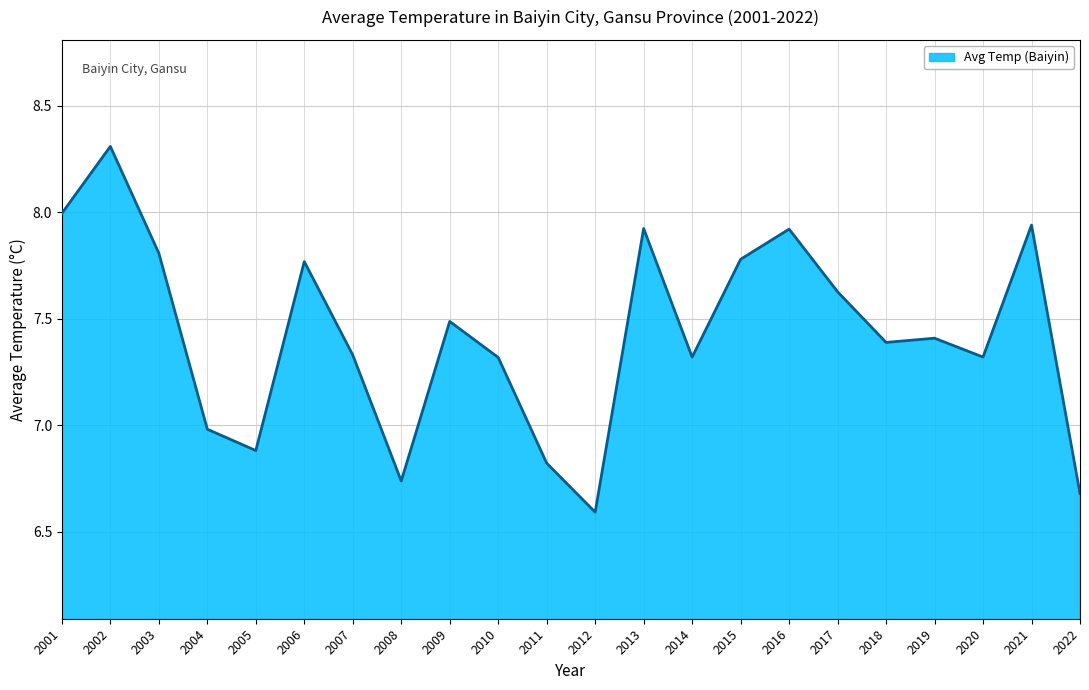

What is the approximate value at 2012?

6.6